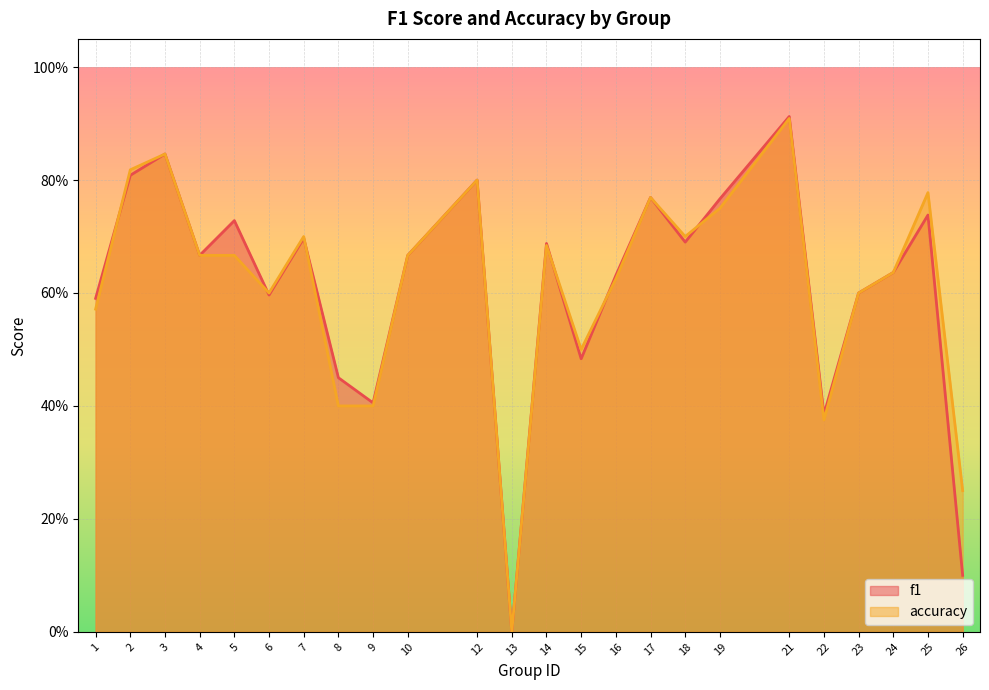

How many interior local peaks does the f1 series have?

8